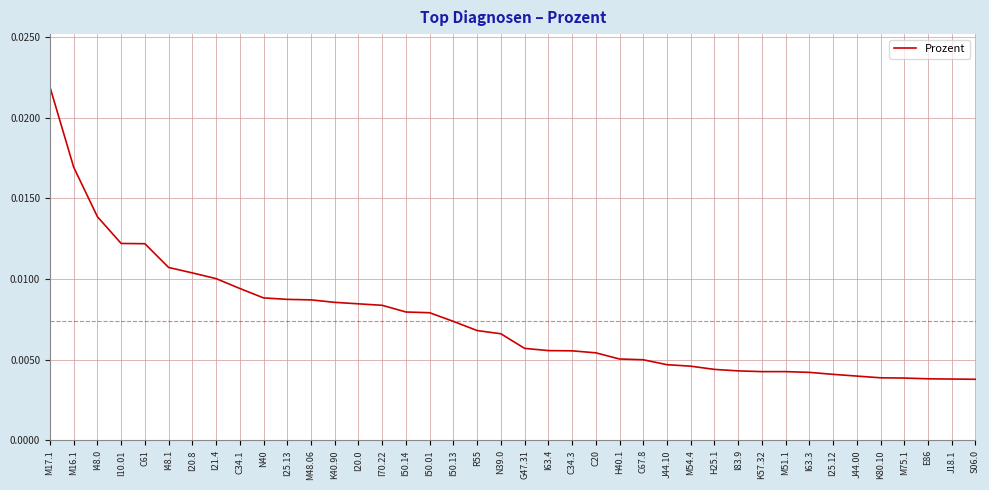

At which category does the chart reach its peak across all series?

M17.1